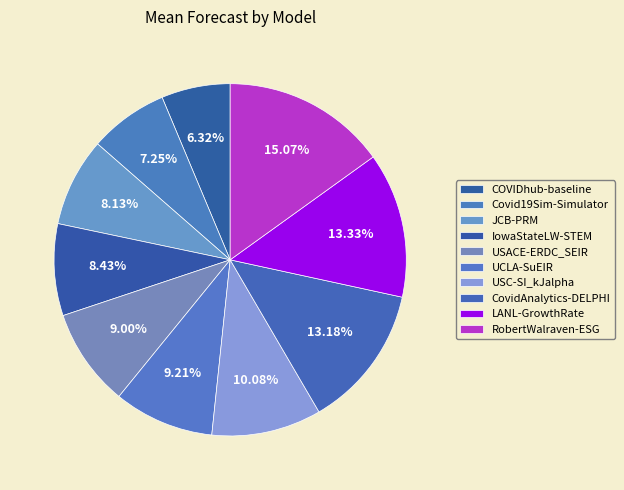

What percentage is the CovidAnalytics-DELPHI slice, to the nearest percent?

13%